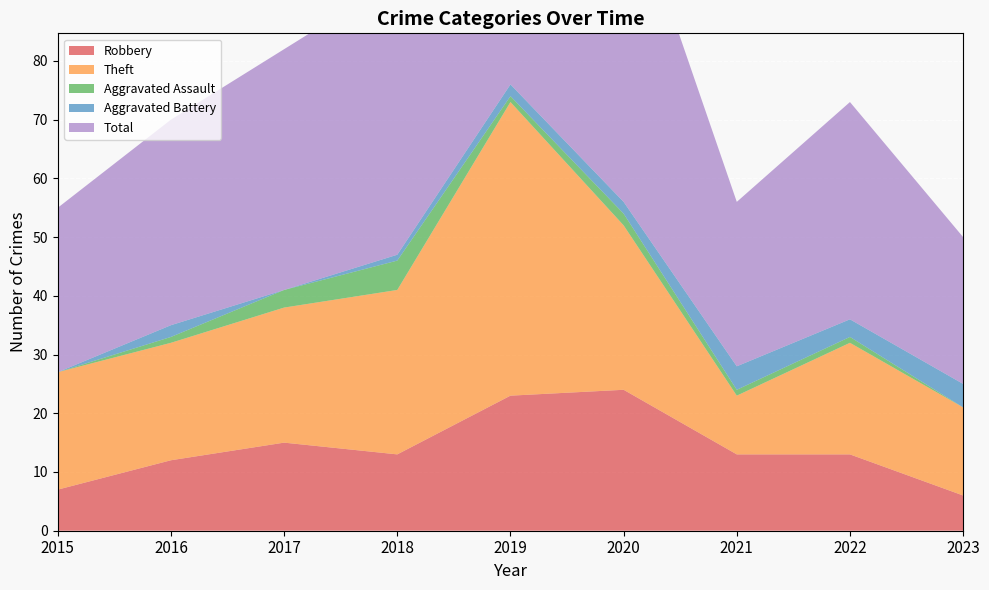

Reading right to left, list all the values displayed in this chart.

Robbery: 6	13	13	24	23	13	15	12	7
Theft: 15	19	10	28	50	28	23	20	20
Aggravated Assault: 0	1	1	2	1	5	3	1	0
Aggravated Battery: 4	3	4	2	2	1	0	2	0
Total: 25	37	28	56	77	47	41	35	28